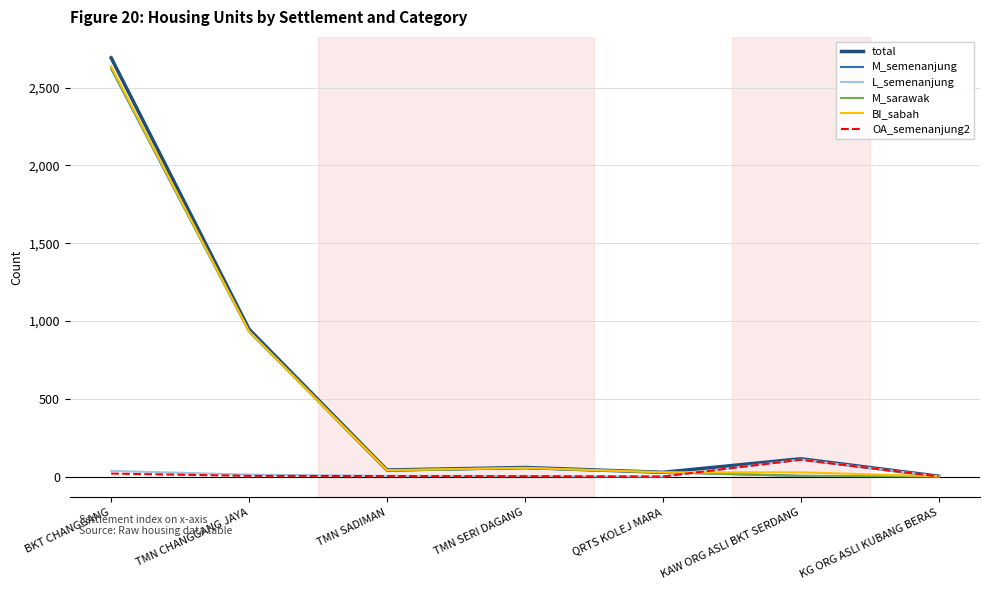

At which category is the sum across all series the highest?

BKT CHANGGANG